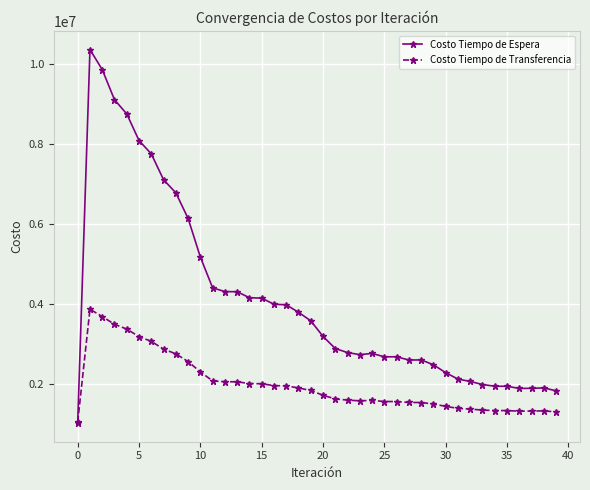

What is the minimum value for Costo Tiempo de Espera?

1035781.9